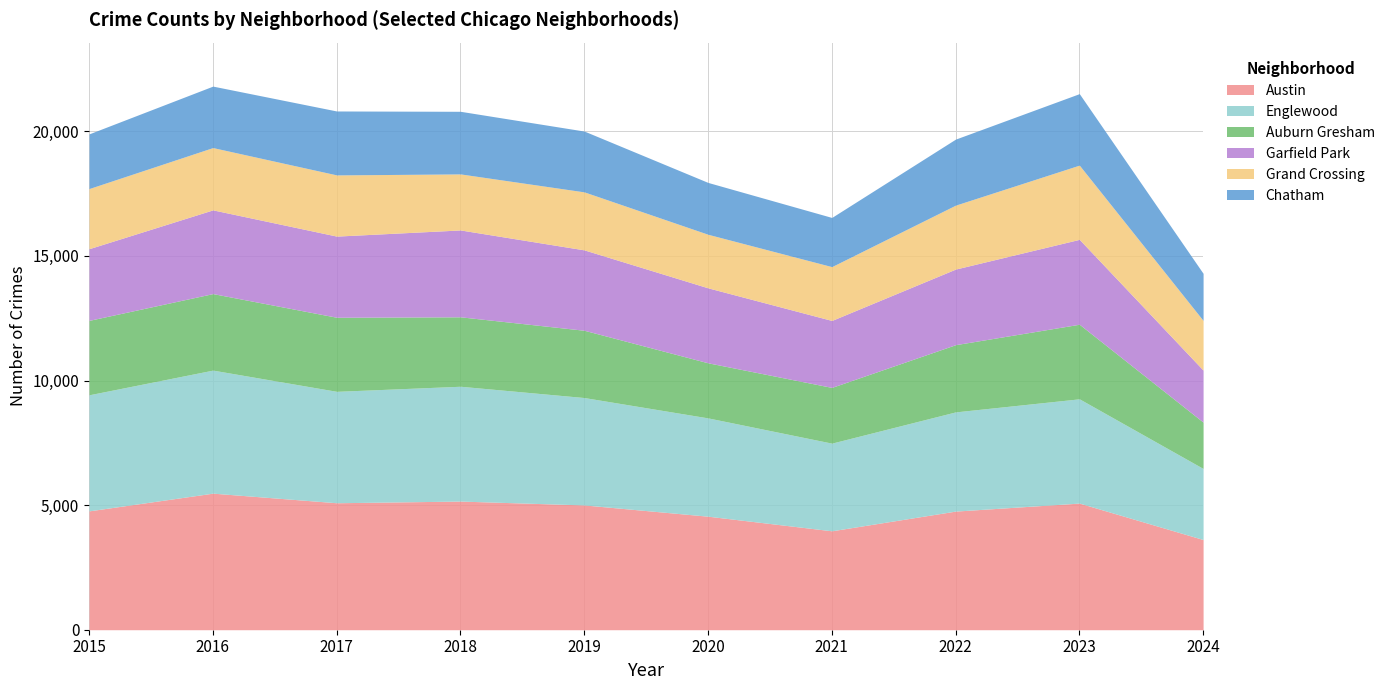

At which category is the sum across all series the highest?

2016